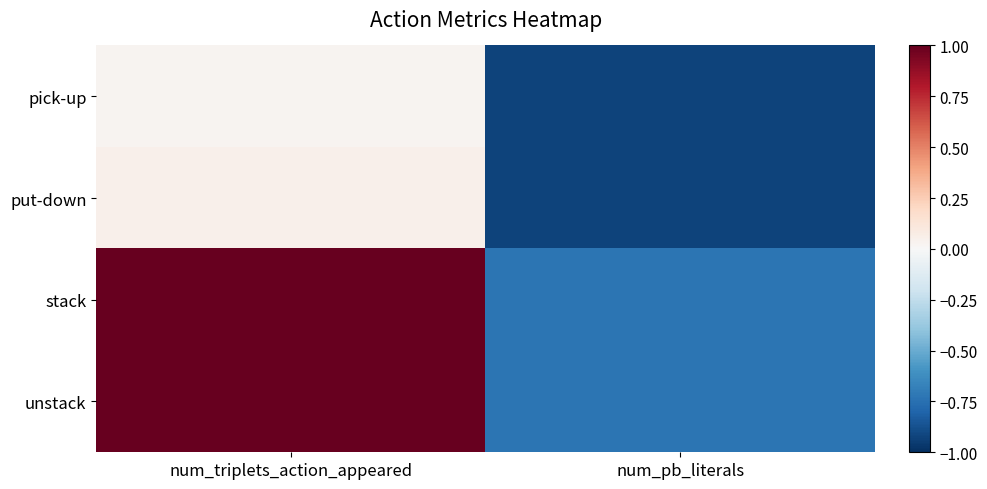

List the series in order of their peak value, lowest first.

pick-up, put-down, stack, unstack